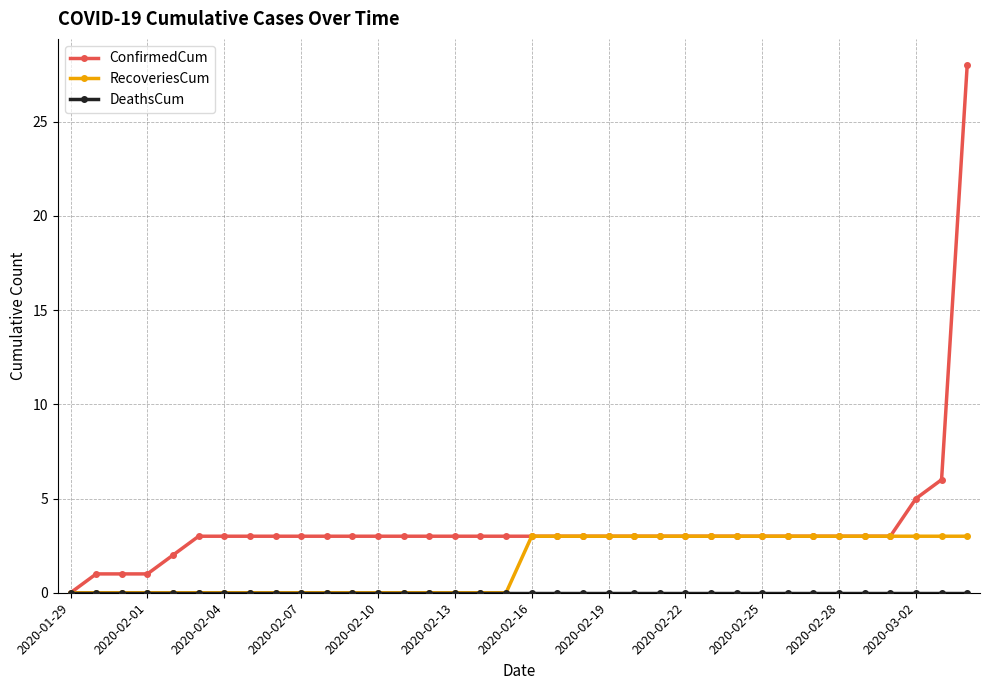

What is the value of the RecoveriesCum point at the 25th from the left?

3